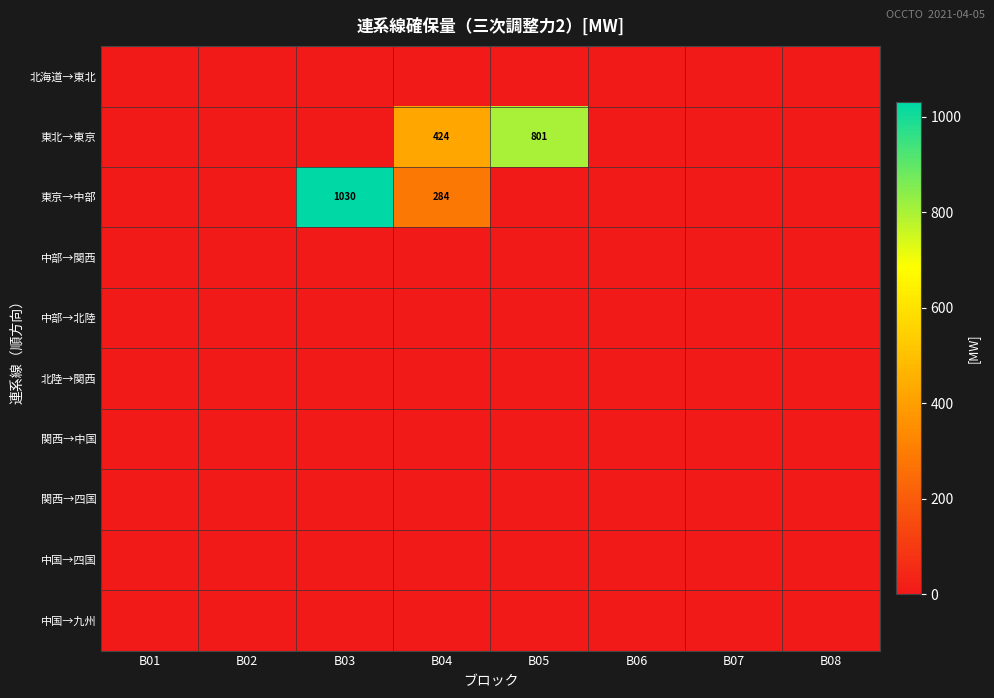

Count the number of data series in this chart.

10